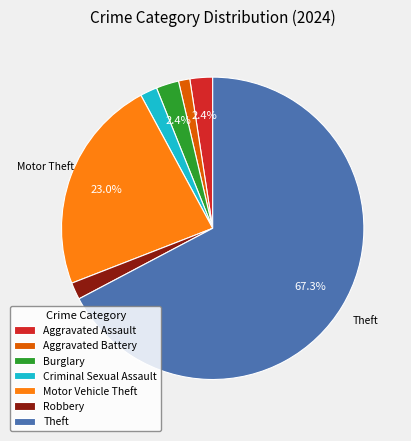

Combined, do Robbery and Motor Vehicle Theft account for over 50%?

No